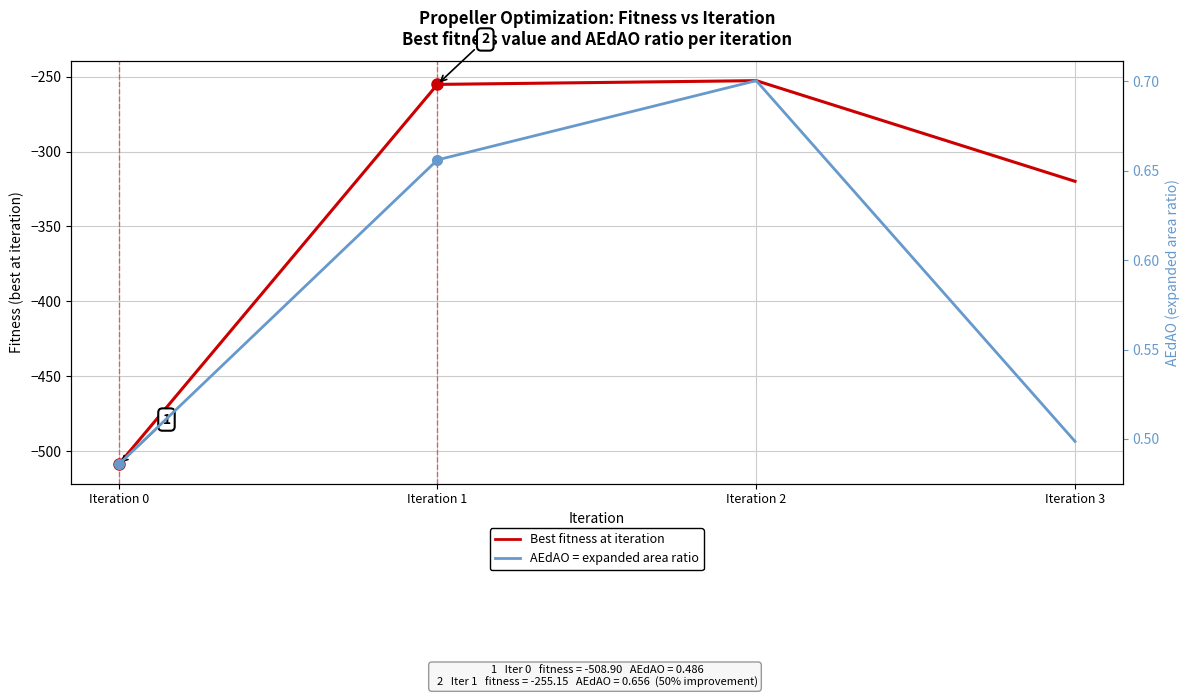

At how many categories does at least one series exceed -431?

4